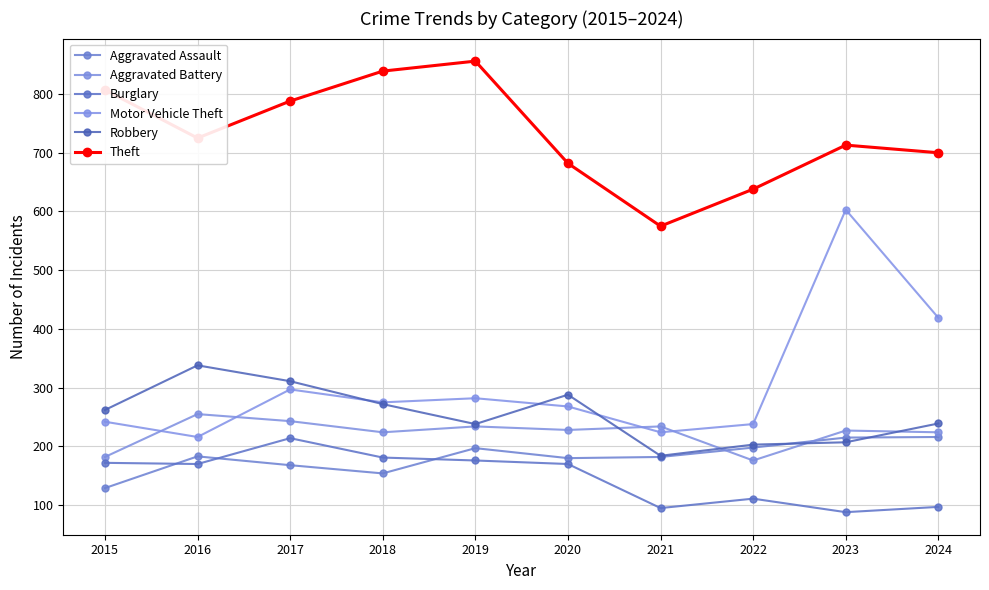

Which series has the largest range (max minus min)?

Motor Vehicle Theft